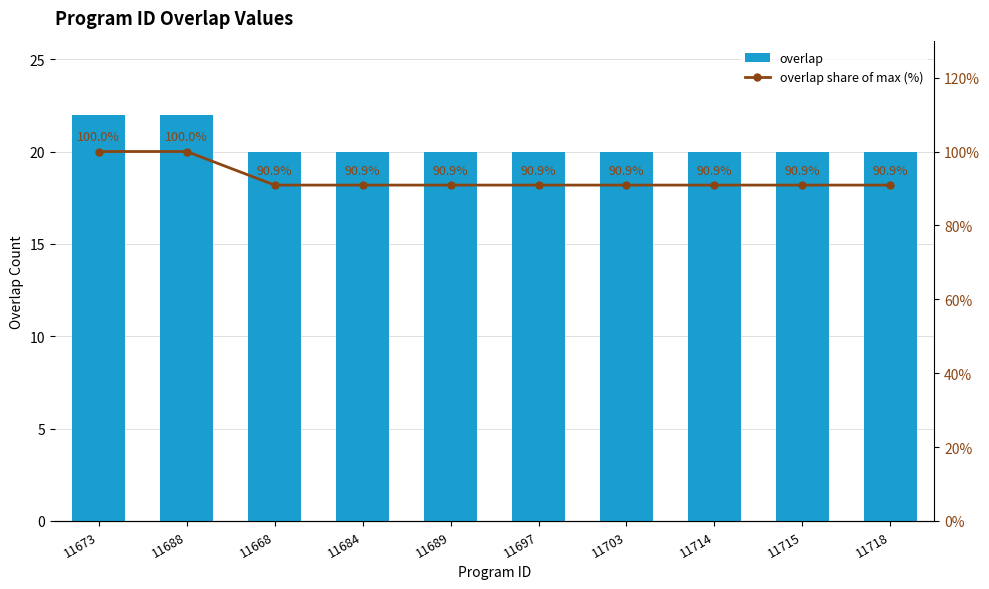

Reading left to right, transcribe all the data shown in this chart.

overlap: 11673=22.0	11688=22.0	11668=20.0	11684=20.0	11689=20.0	11697=20.0	11703=20.0	11714=20.0	11715=20.0	11718=20.0
overlap share of max (%): 11673=100.0	11688=100.0	11668=90.9	11684=90.9	11689=90.9	11697=90.9	11703=90.9	11714=90.9	11715=90.9	11718=90.9